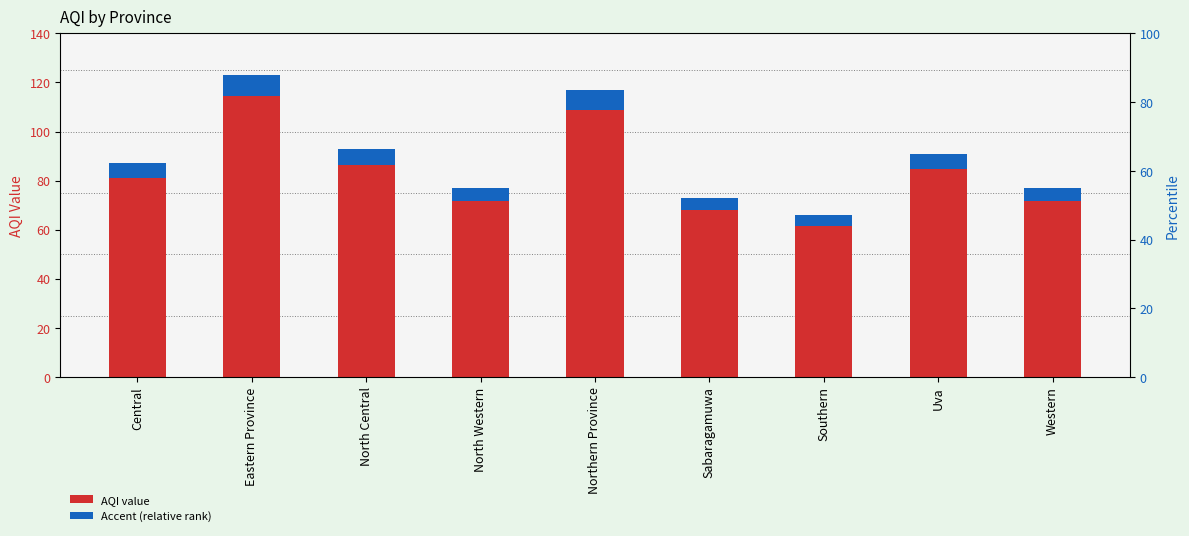

Which series has the largest range (max minus min)?

AQI